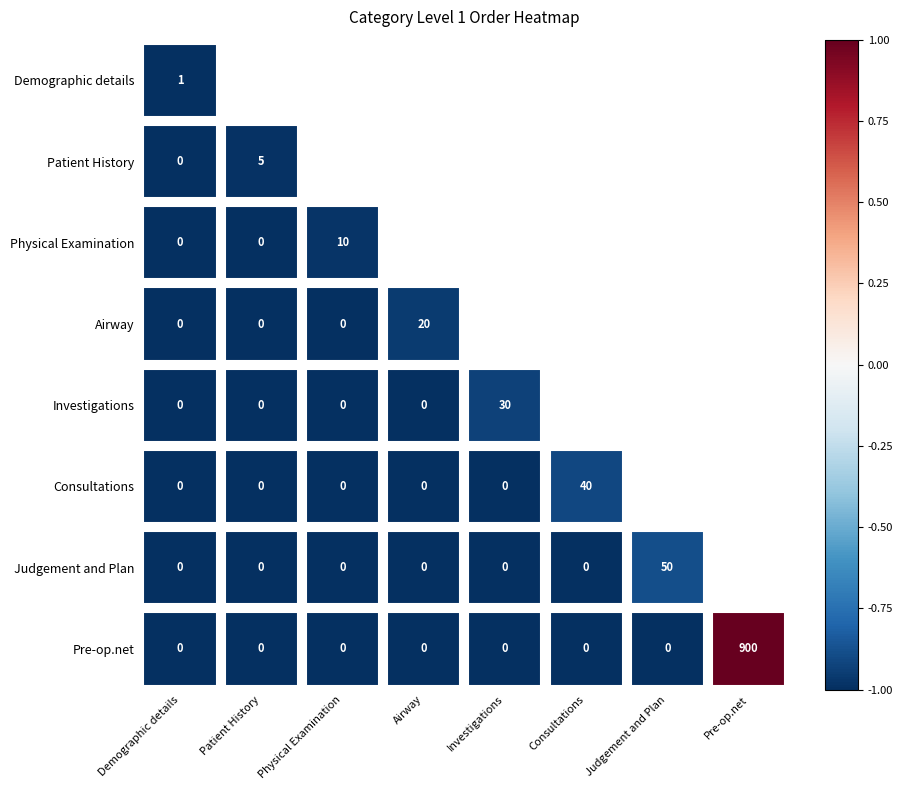

Which series has the largest range (max minus min)?

Pre-op.net